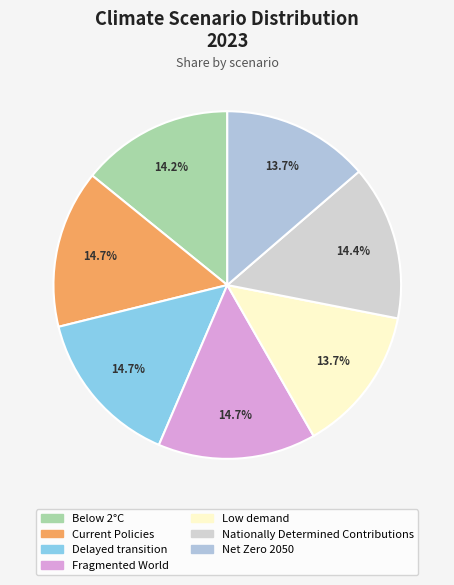

How many segments does this pie chart have?

7